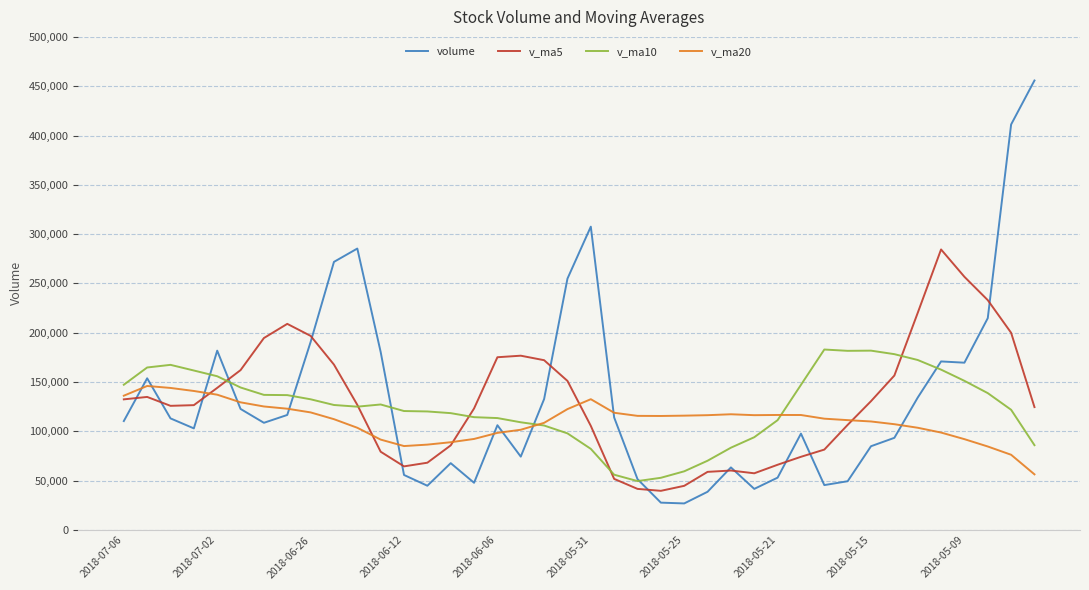

Which series has the largest range (max minus min)?

volume